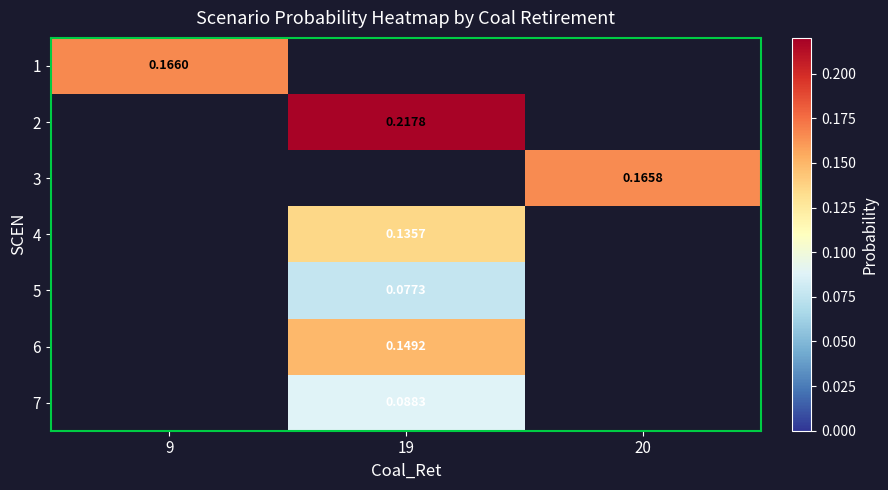

What is the maximum value shown in the chart?

0.2